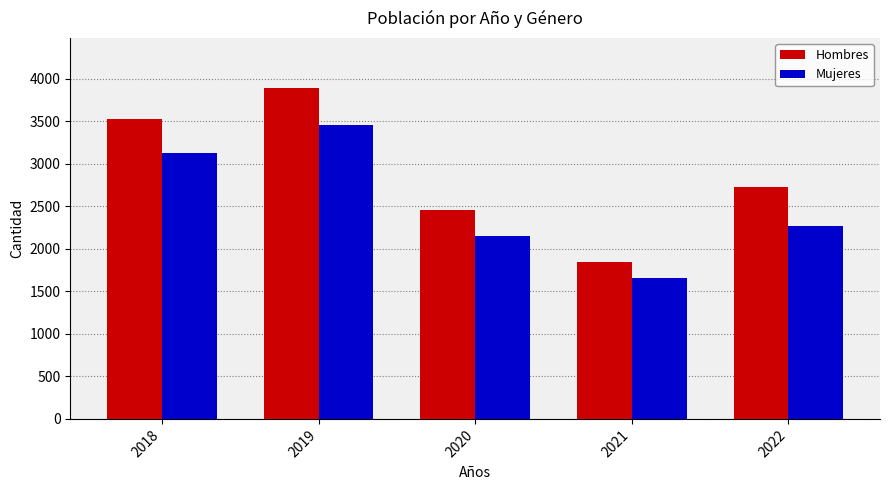

Count the Hombres values in the range 2456 to 3527.

3